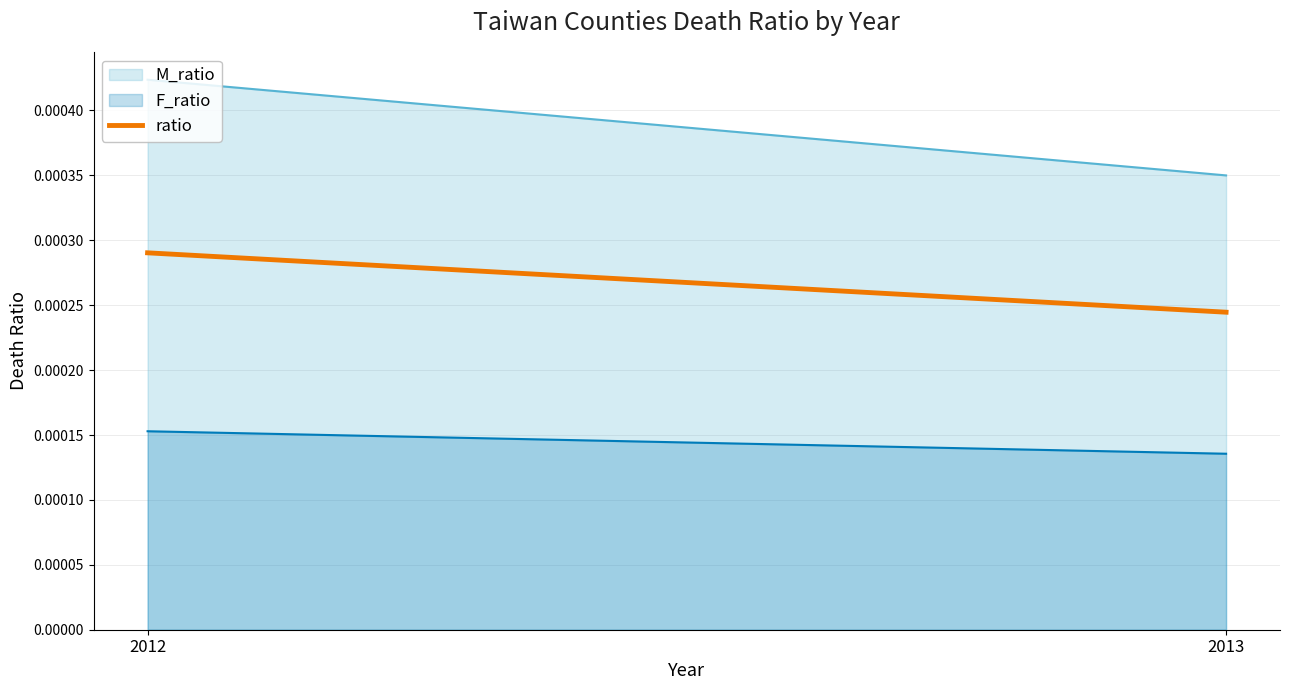

Which series has the largest range (max minus min)?

M_ratio